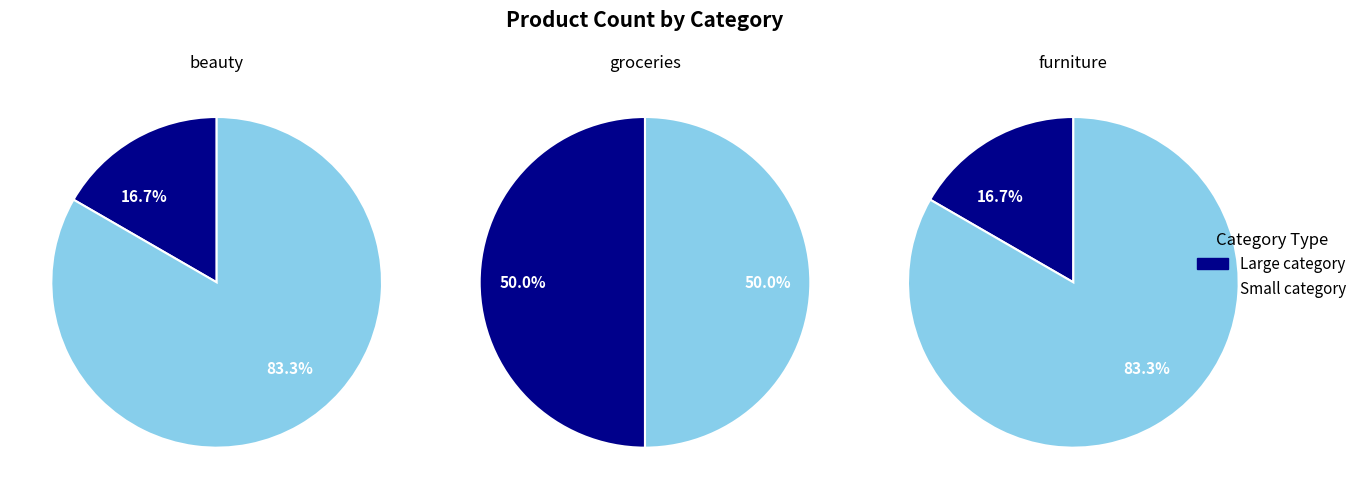

What percentage is the beauty slice, to the nearest percent?

17%